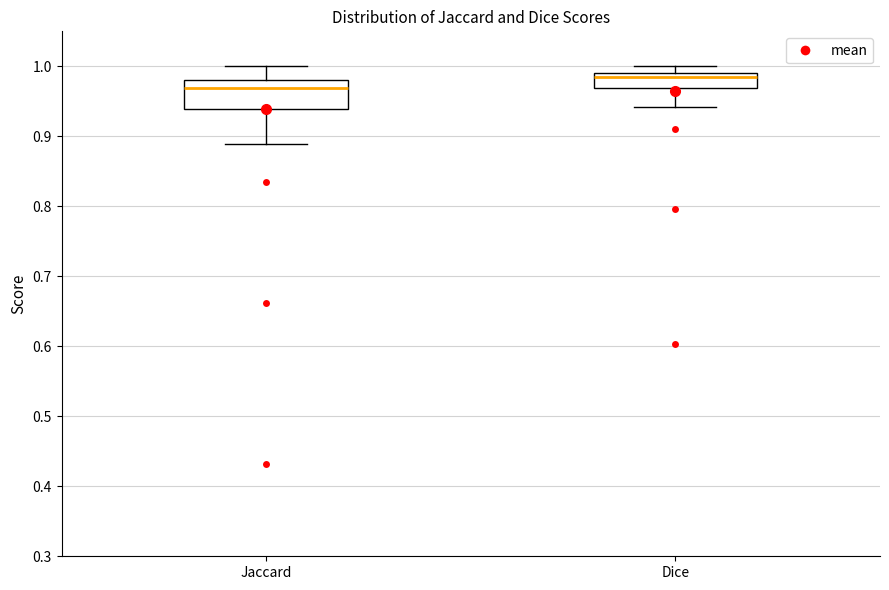

Which box's median line is the highest?

Dice